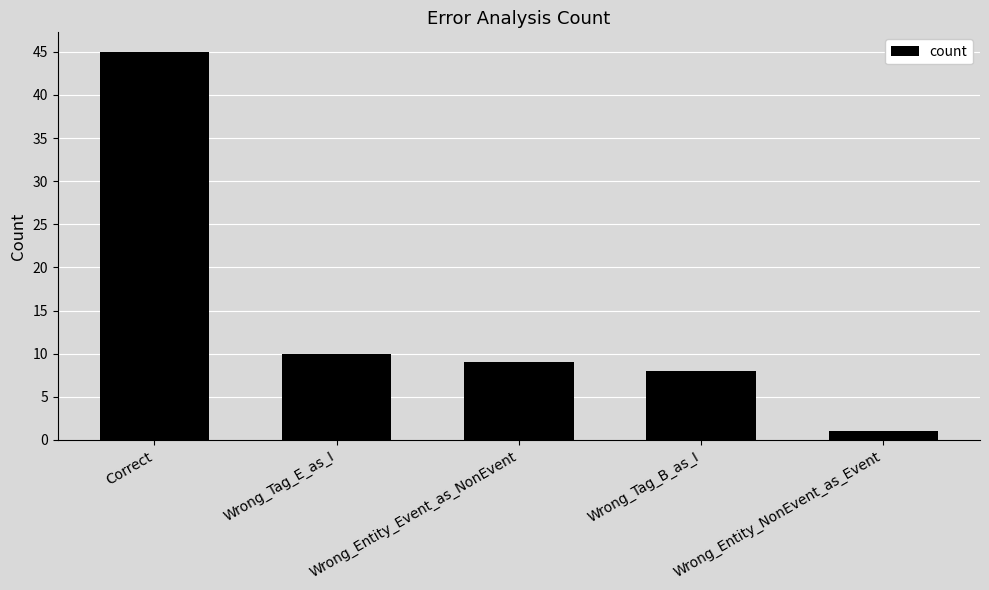

Reading left to right, extract all data points from this chart.

Correct=45	Wrong_Tag_E_as_I=10	Wrong_Entity_Event_as_NonEvent=9	Wrong_Tag_B_as_I=8	Wrong_Entity_NonEvent_as_Event=1